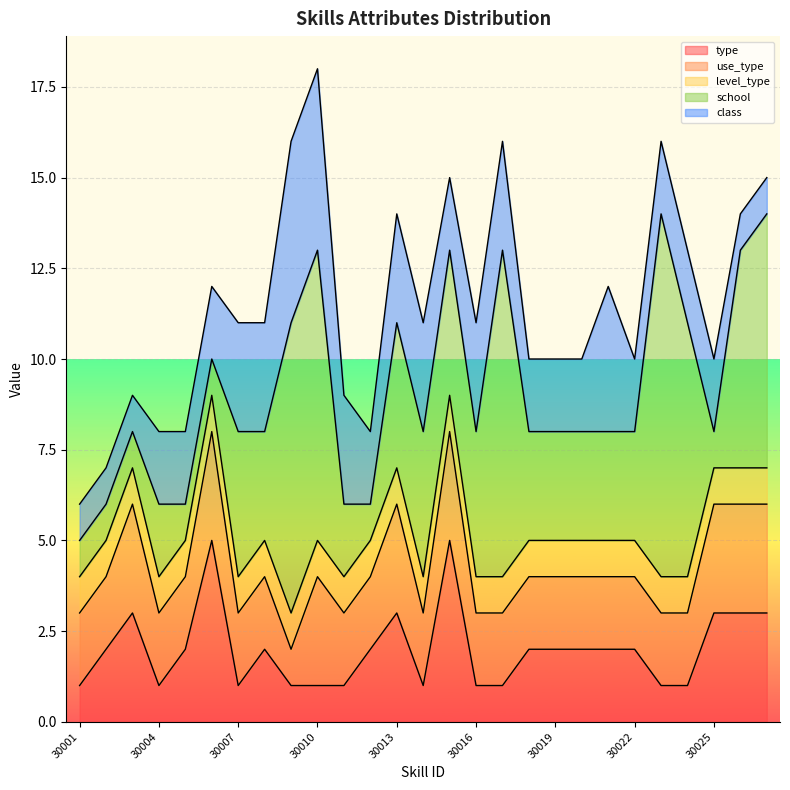

What is the difference between the second highest and minimum values in the type series?

4